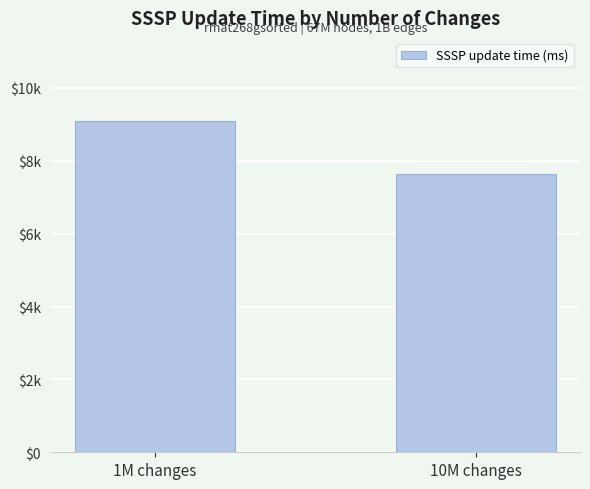

At which label does the data first exceed 9098?

1M changes